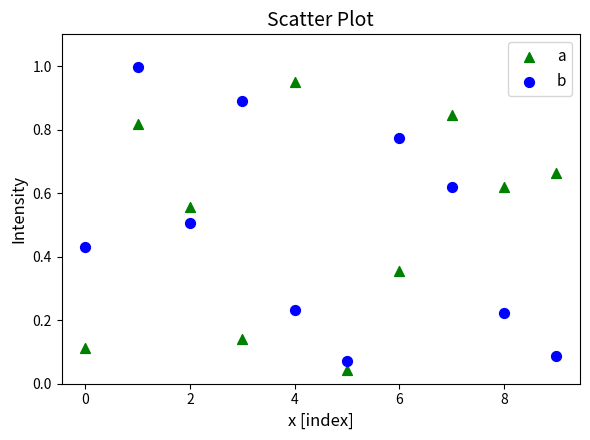

Which series has the largest Y range (max minus min)?

b